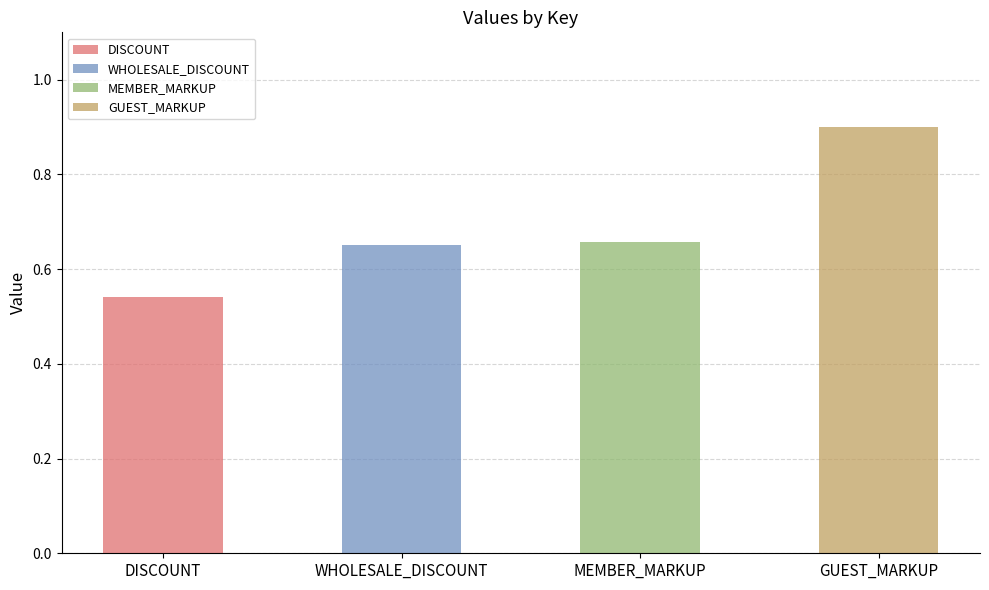

What is the approximate value at GUEST_MARKUP?

0.9